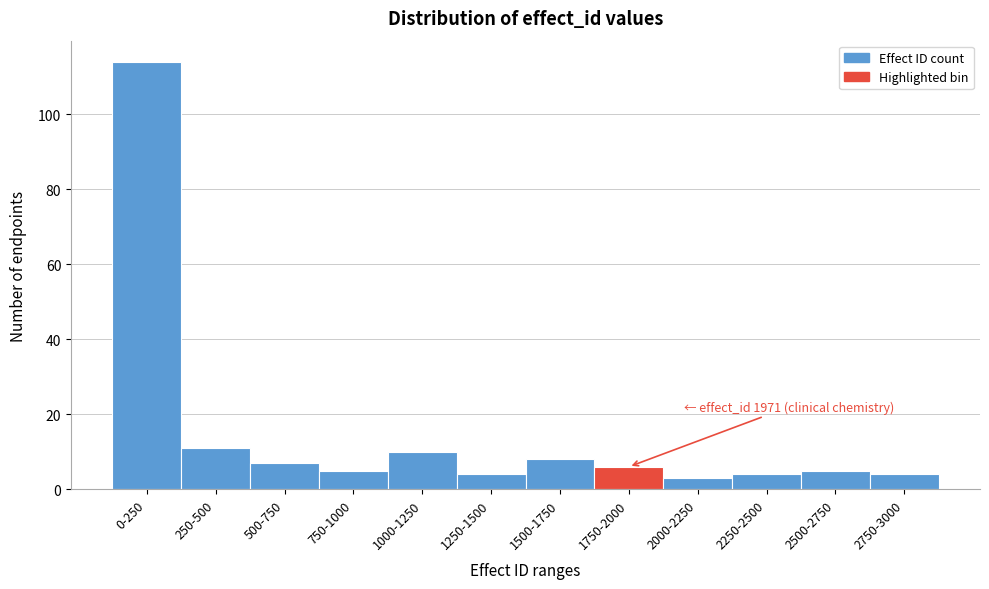

Reading left to right, extract all data points from this chart.

0-250=114	250-500=11	500-750=7	750-1000=5	1000-1250=10	1250-1500=4	1500-1750=8	1750-2000=6	2000-2250=3	2250-2500=4	2500-2750=5	2750-3000=4